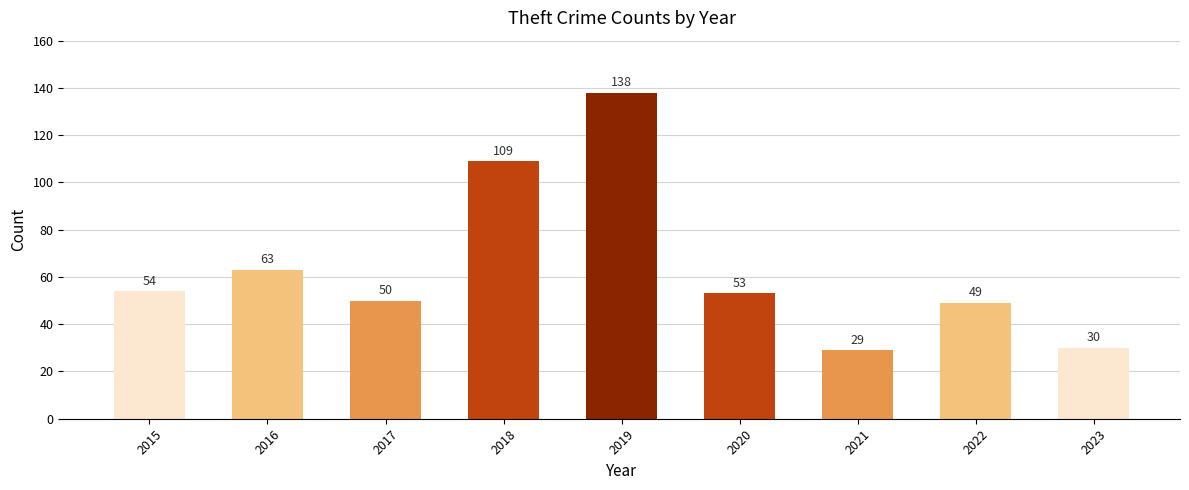

The value at 2018 is 54. True or false?

False